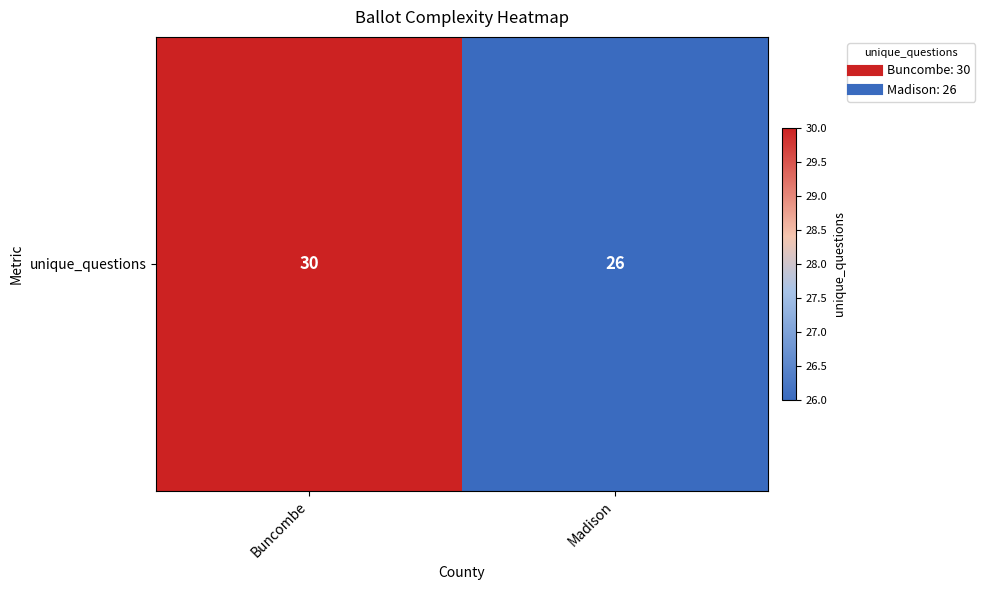

What is the change in value from Buncombe to Madison?

-4